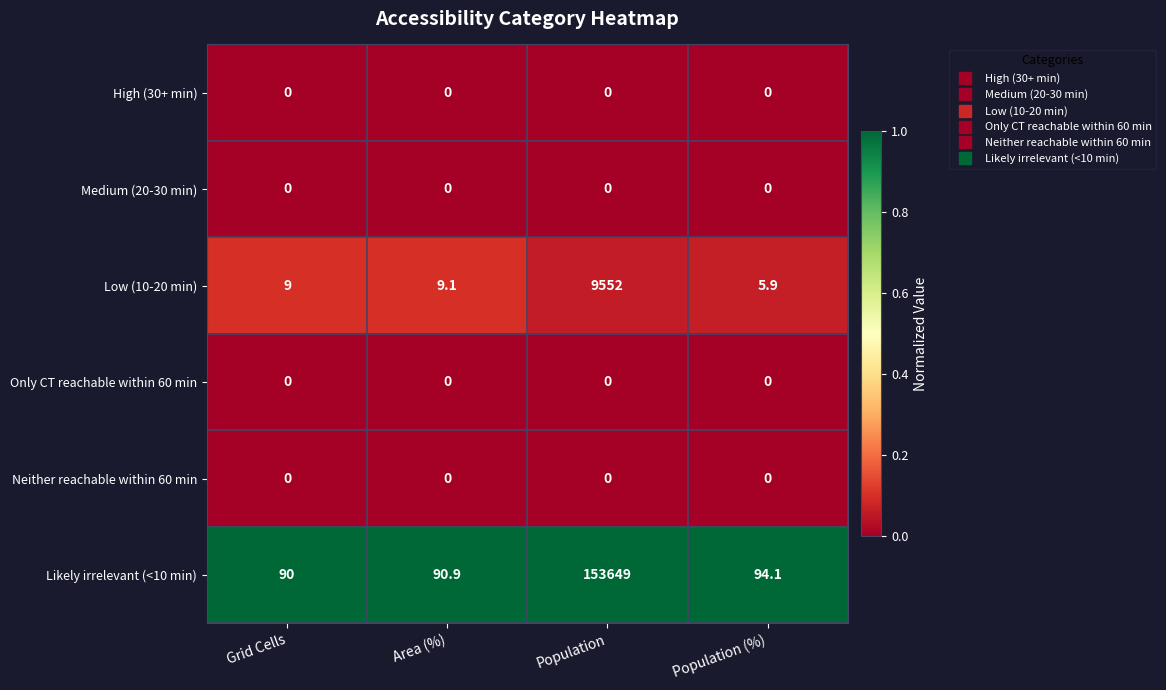

Reading left to right, extract all data points from this chart.

High (30+ min): Grid Cells=0.0	Area (%)=0.0	Population=0.0	Population (%)=0.0
Medium (20-30 min): Grid Cells=0.0	Area (%)=0.0	Population=0.0	Population (%)=0.0
Low (10-20 min): Grid Cells=9.0	Area (%)=9.1	Population=9552.0	Population (%)=5.9
Only CT reachable within 60 min: Grid Cells=0.0	Area (%)=0.0	Population=0.0	Population (%)=0.0
Neither reachable within 60 min: Grid Cells=0.0	Area (%)=0.0	Population=0.0	Population (%)=0.0
Likely irrelevant (<10 min): Grid Cells=90.0	Area (%)=90.9	Population=153649.0	Population (%)=94.1